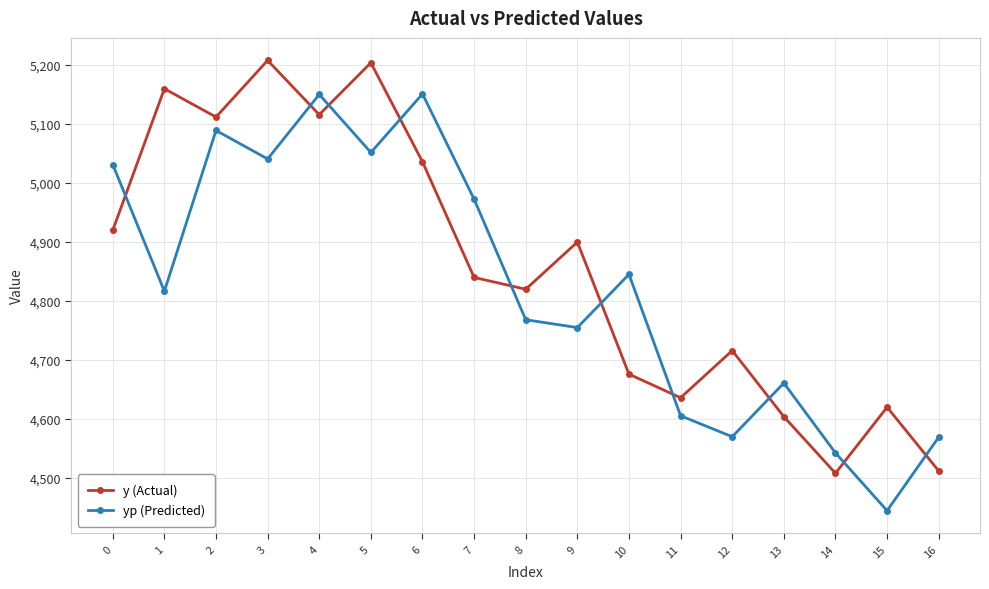

What is the spread (max minus min) of values at 1?

343.3